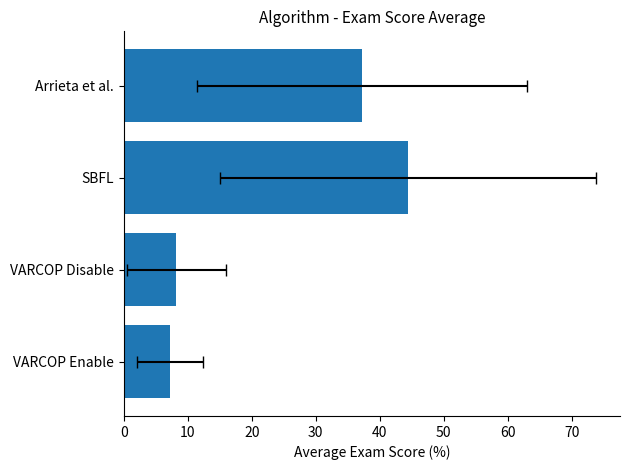

True or false: the data shows 8.2 at 10.

True